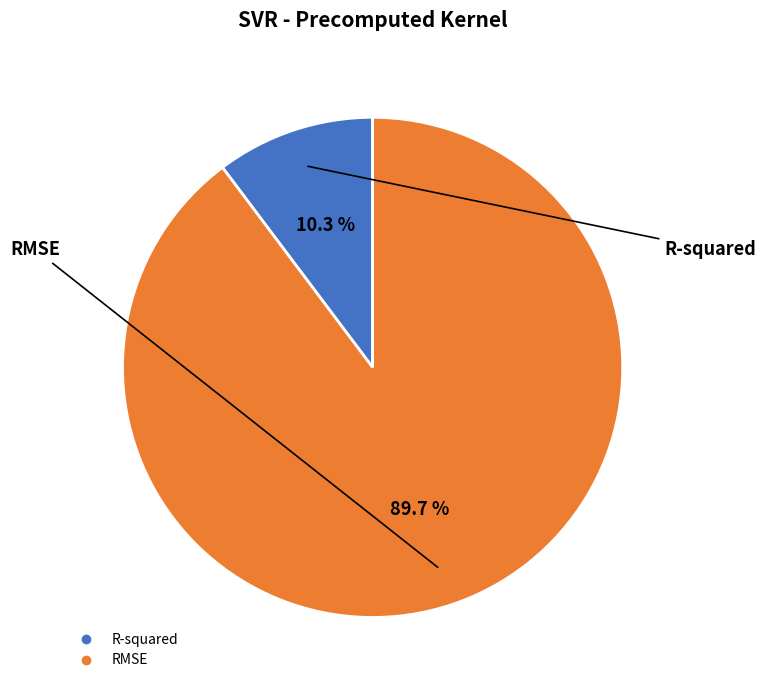

To the nearest percent, what is the difference between the R-squared and RMSE slice percentages?

79%